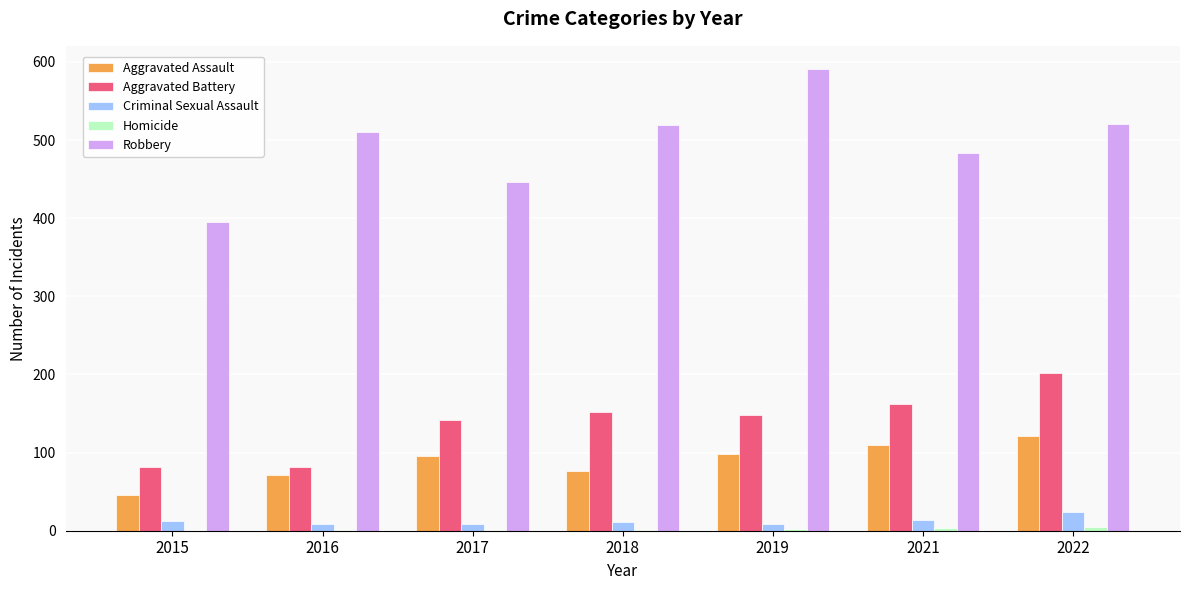

Which series has the largest total across all categories?

Robbery